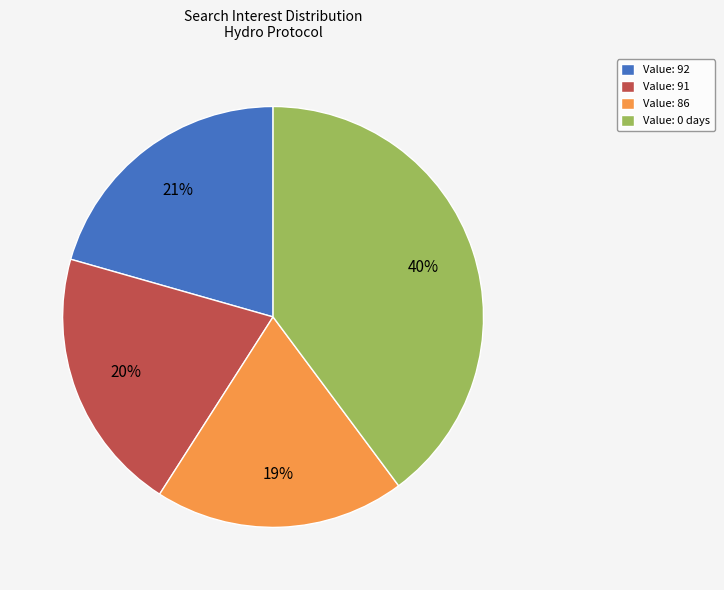

How many segments does this pie chart have?

4